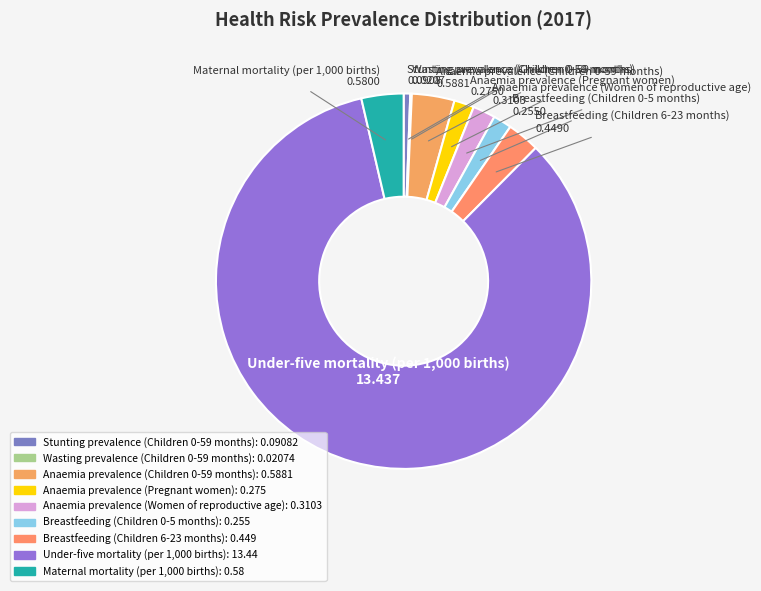

Does any single category account for the majority?

Yes